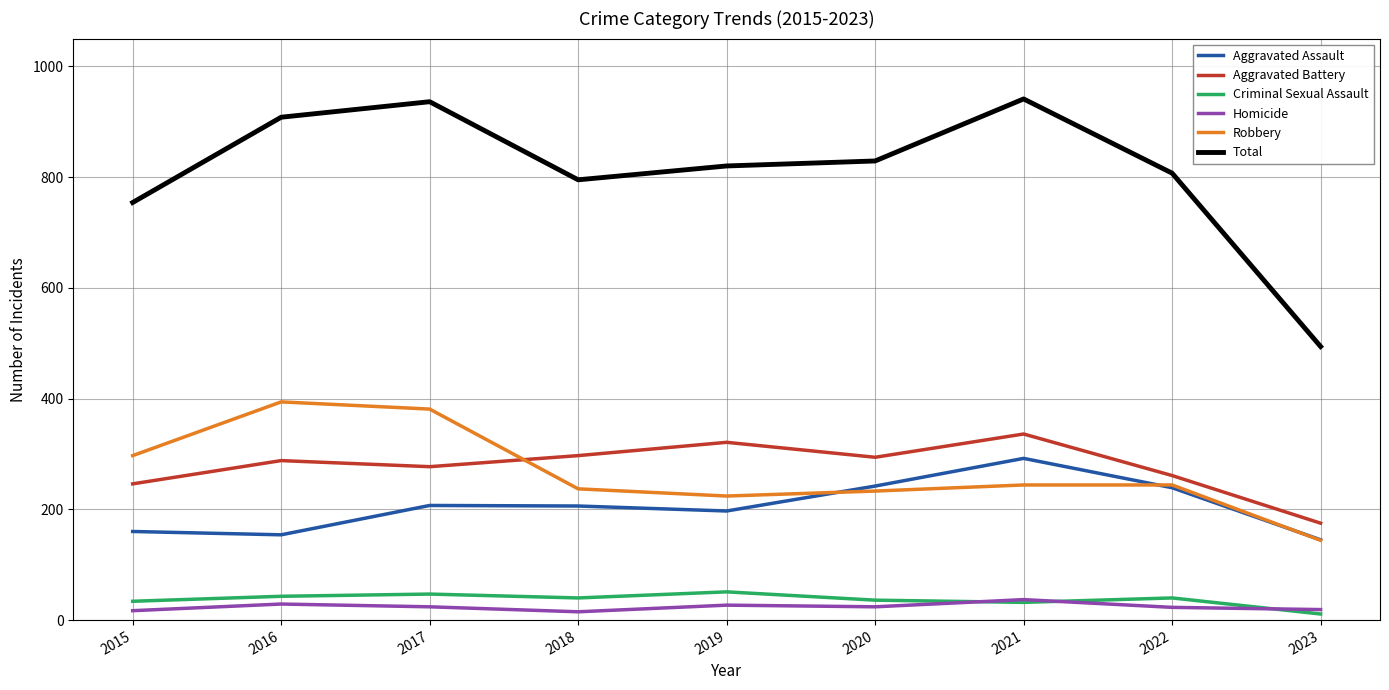

Which series has the largest total across all categories?

Total